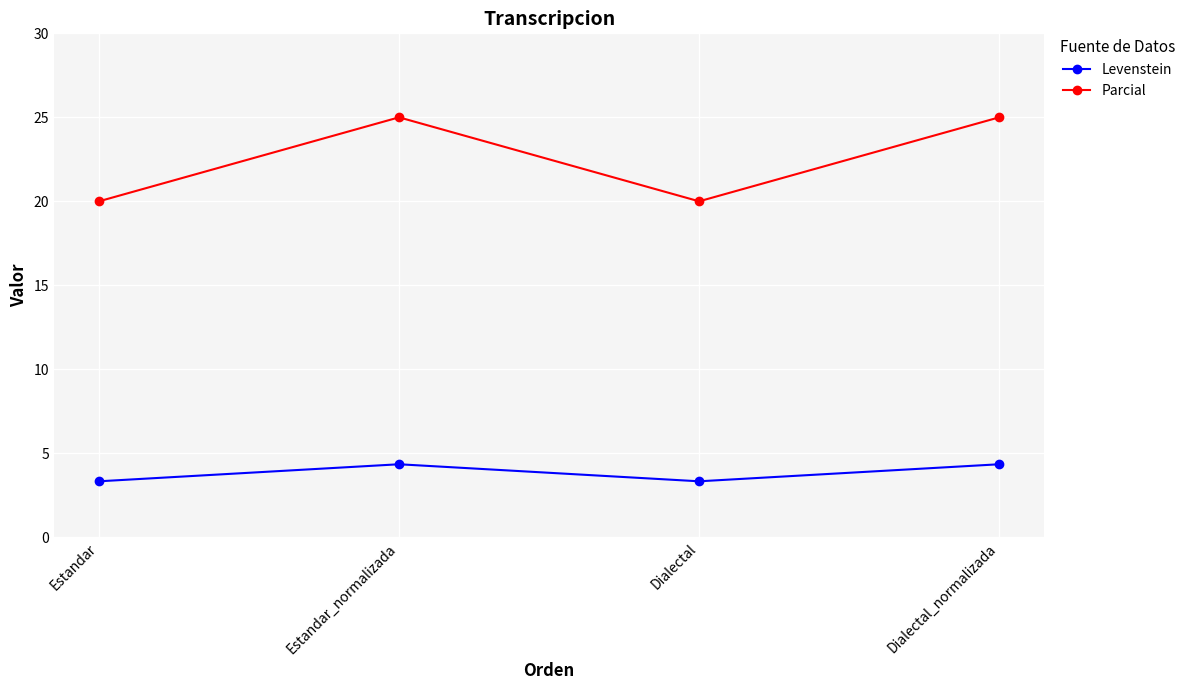

True or false: Levenstein has a value of 3.3 at Dialectal.

True